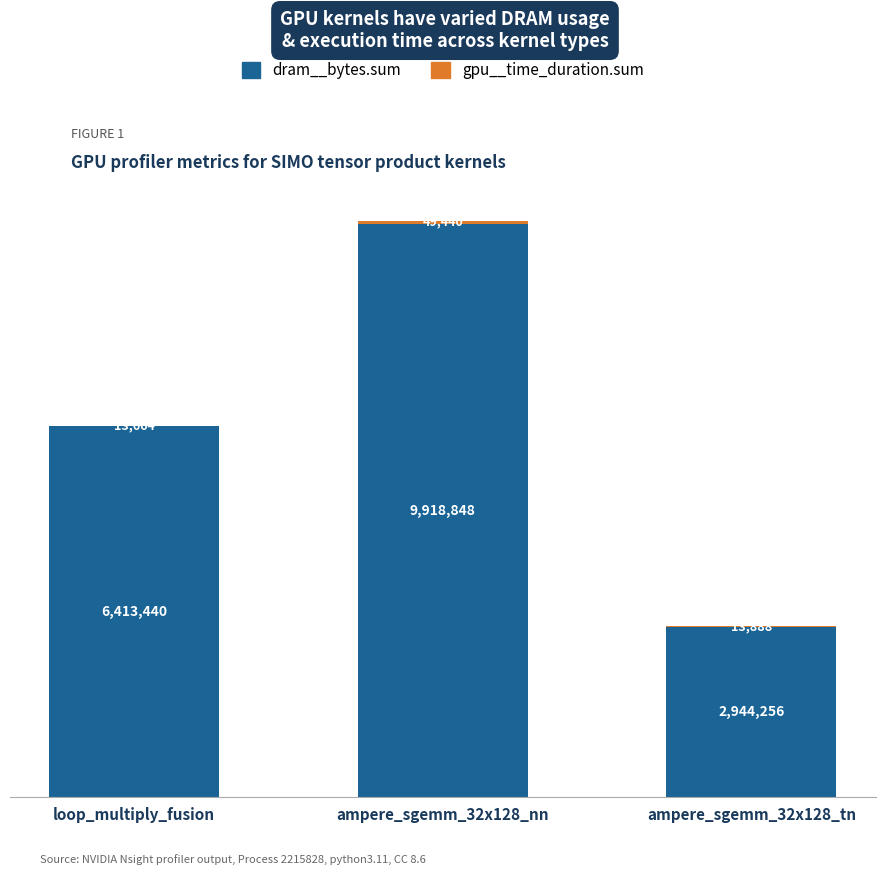

Does the chart contain stacked bars?

Yes